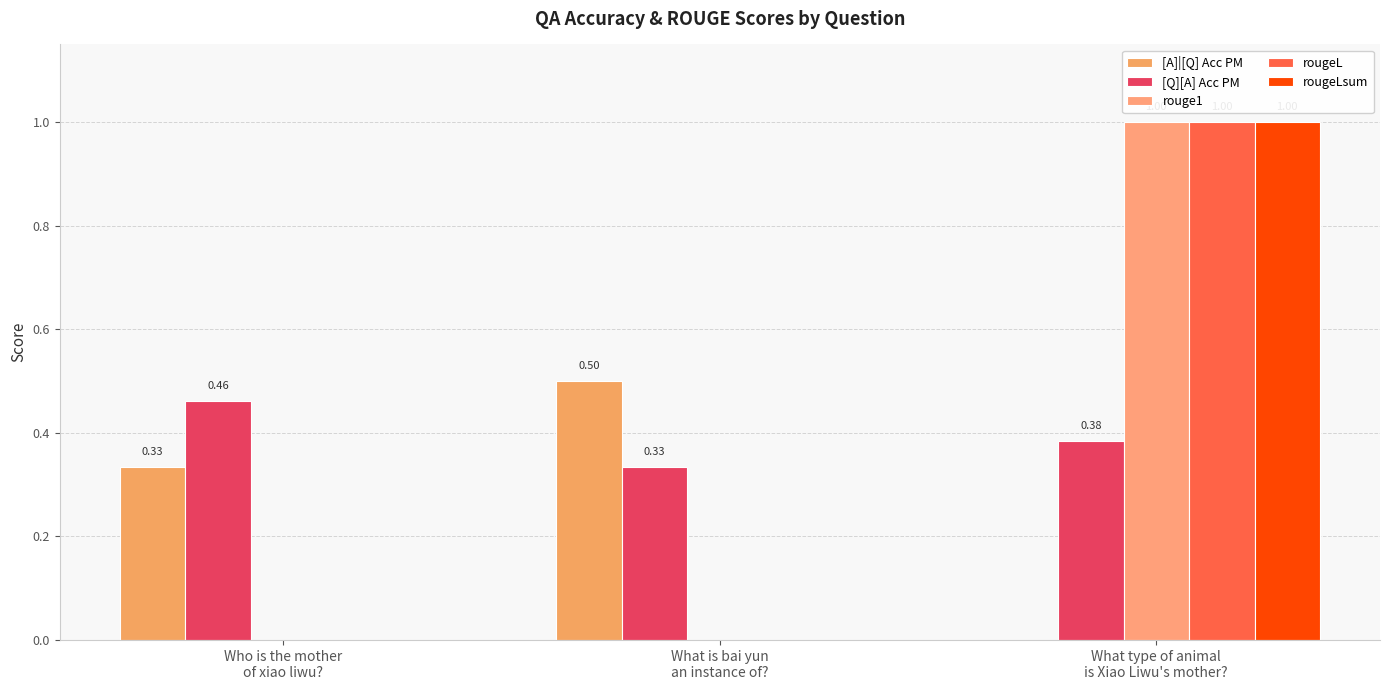

How many groups of bars are there?

3